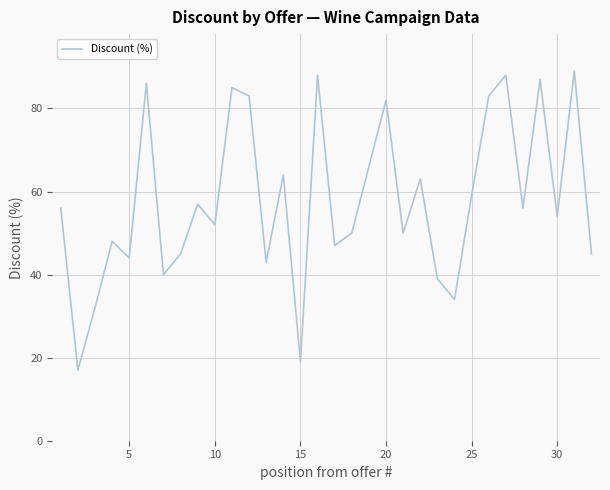

What is the difference between the maximum and minimum values?

72